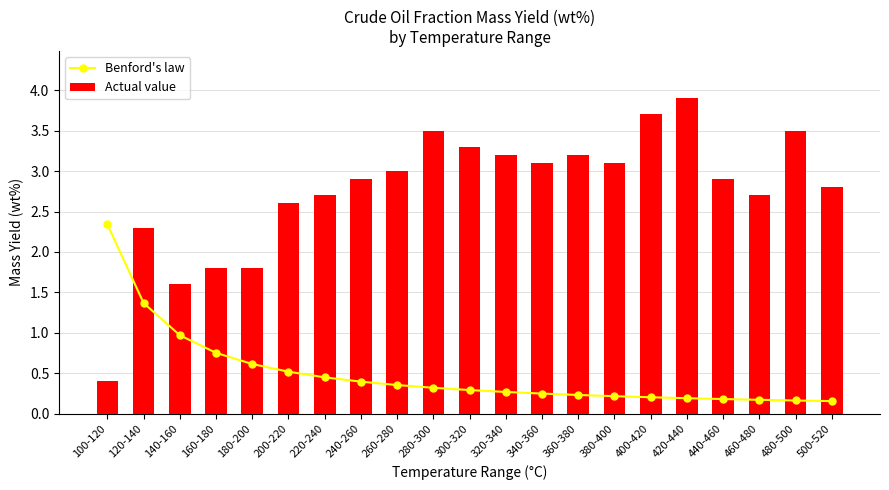

Are the bars grouped side by side (vs. stacked)?

Yes